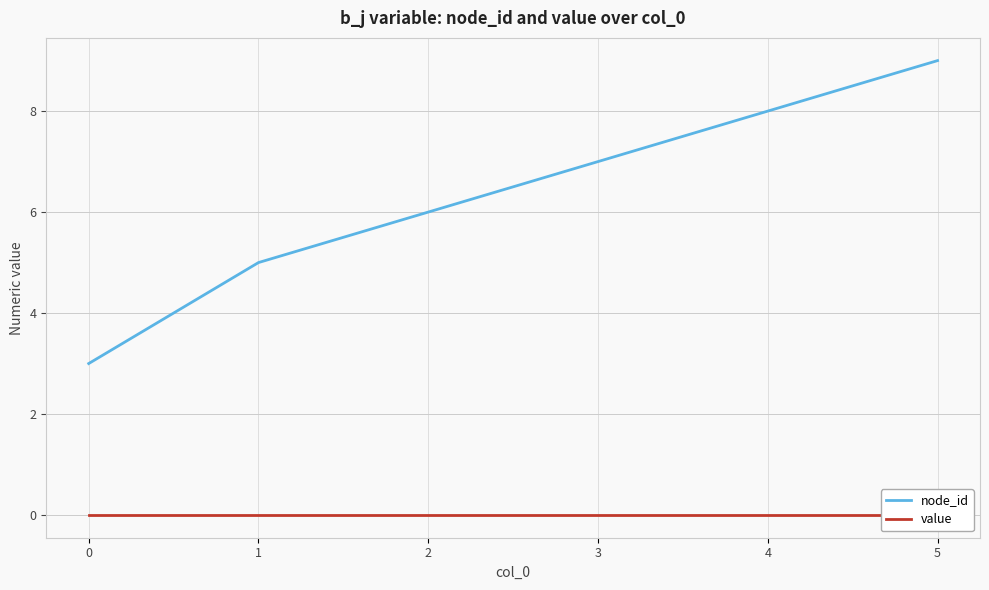

Between 4 and 5, which series saw the biggest shift?

node_id